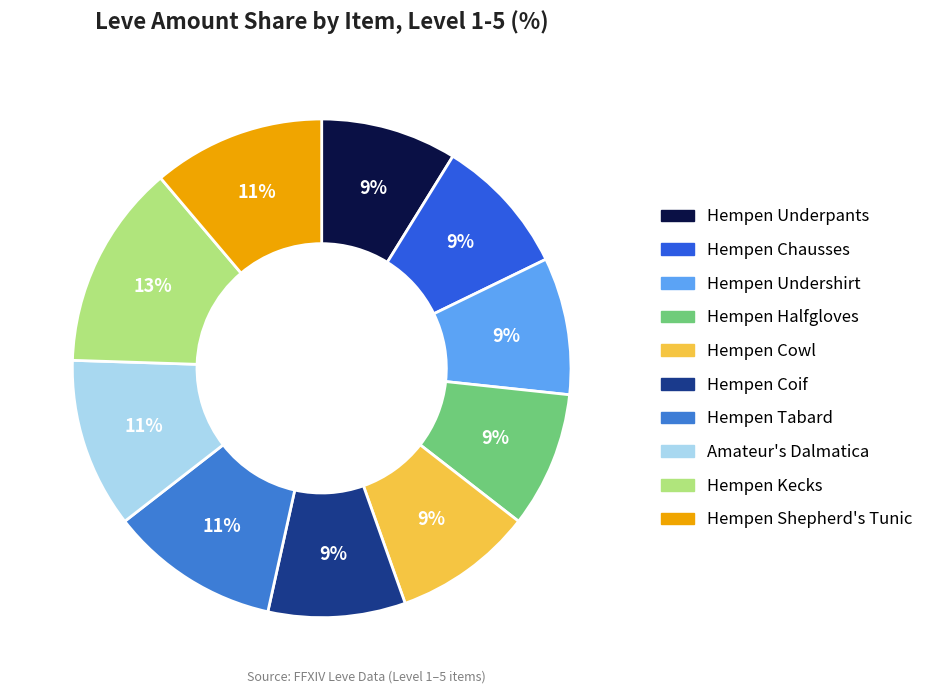

Between Hempen Shepherd's Tunic and Hempen Tabard, which is larger?

Hempen Shepherd's Tunic